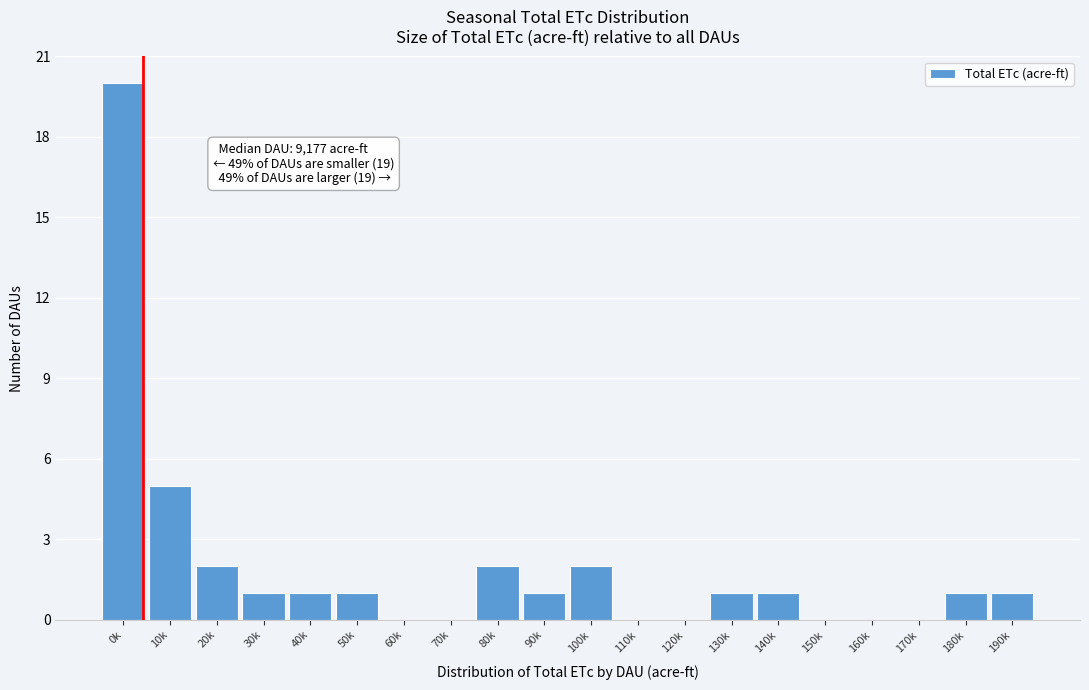

Reading right to left, transcribe all the data shown in this chart.

190k=1	180k=1	170k=0	160k=0	150k=0	140k=1	130k=1	120k=0	110k=0	100k=2	90k=1	80k=2	70k=0	60k=0	50k=1	40k=1	30k=1	20k=2	10k=5	0k=20